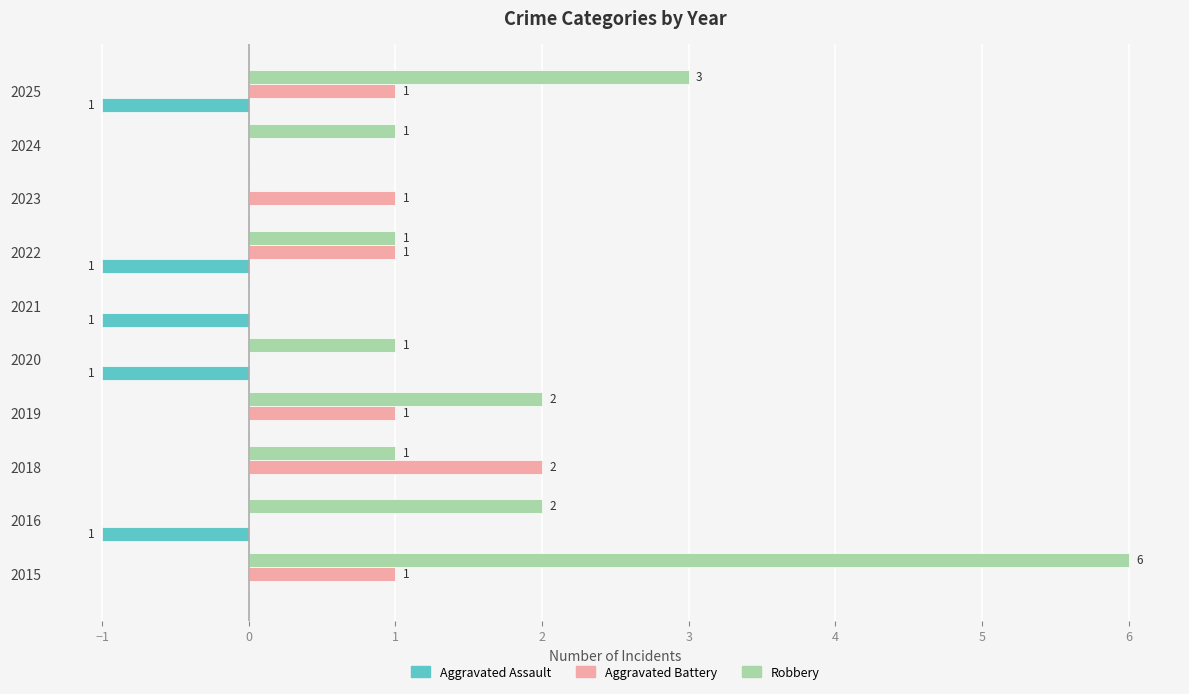

Which label corresponds to the largest value in the chart?

2015